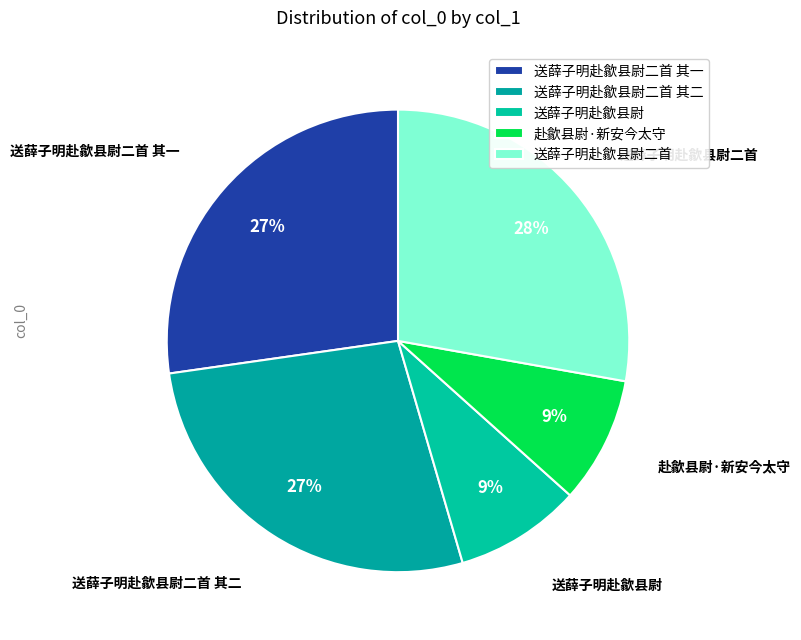

Does any single category account for the majority?

No